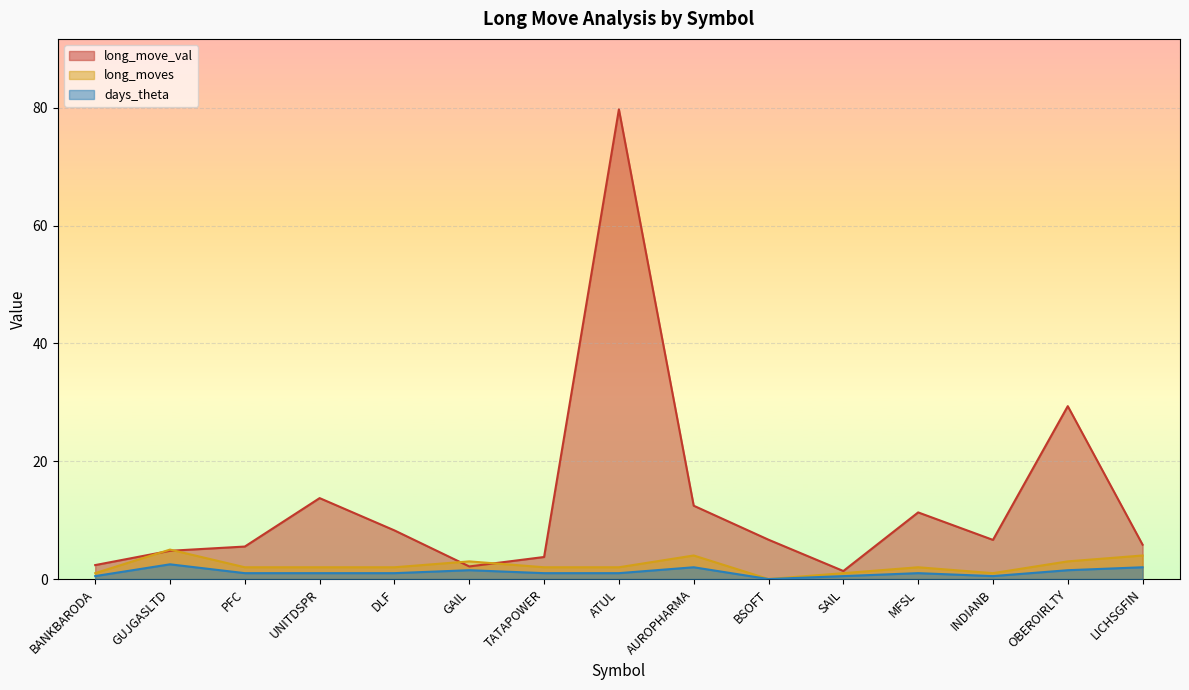

Where is the first local maximum for long_move_val?

UNITDSPR